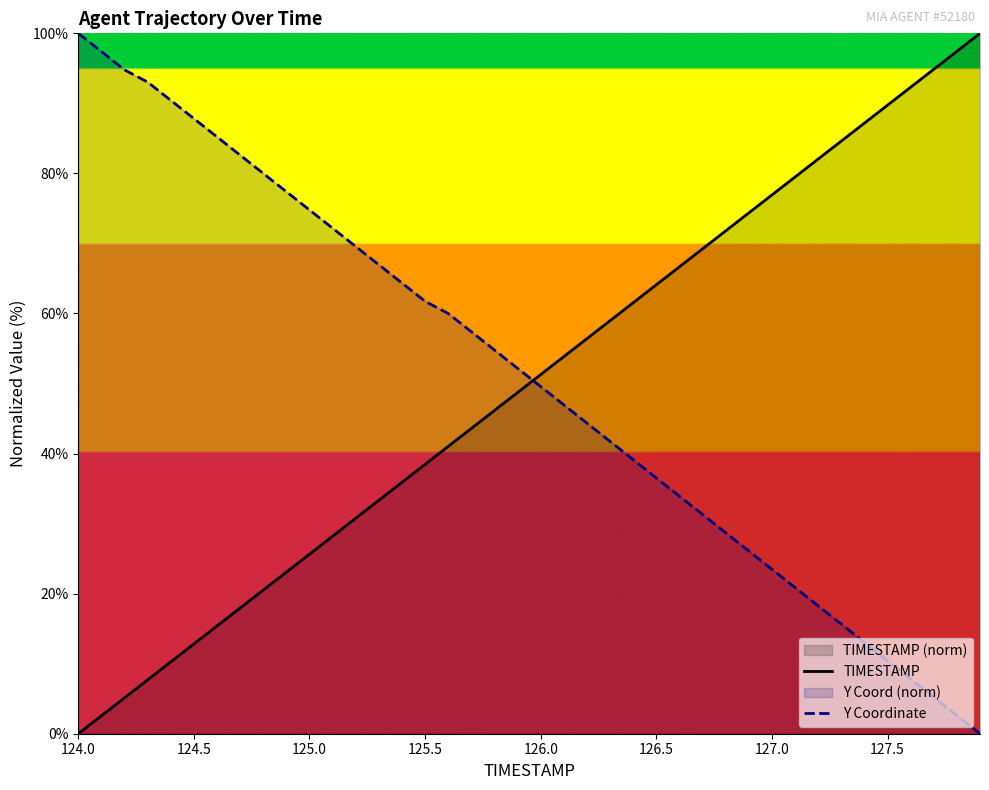

What is the maximum value shown in the chart?

100.0